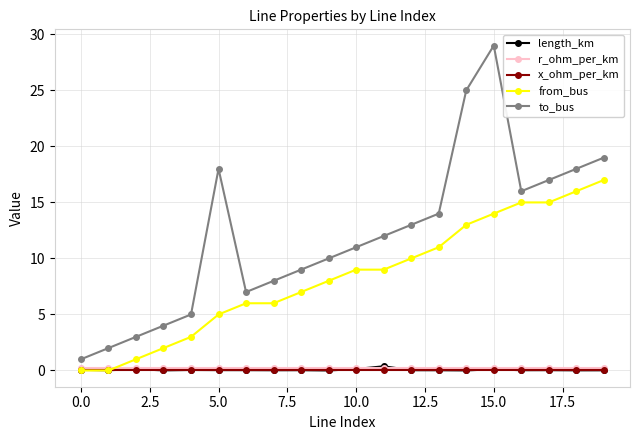

Does the chart display data point markers on the line(s)?

Yes